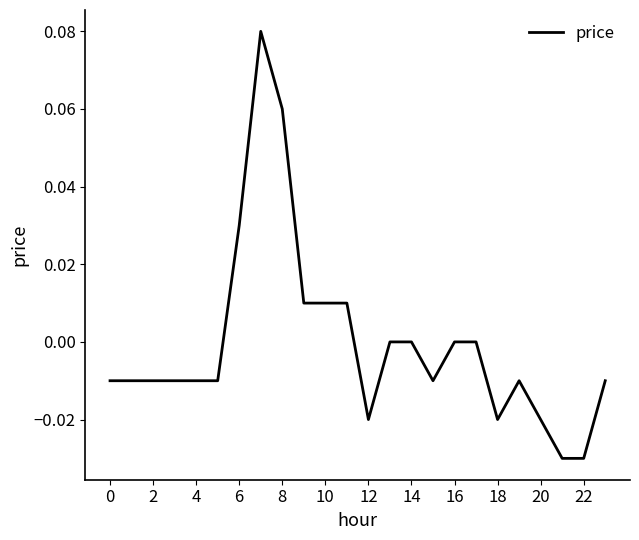

Does the chart have visible grid lines?

No